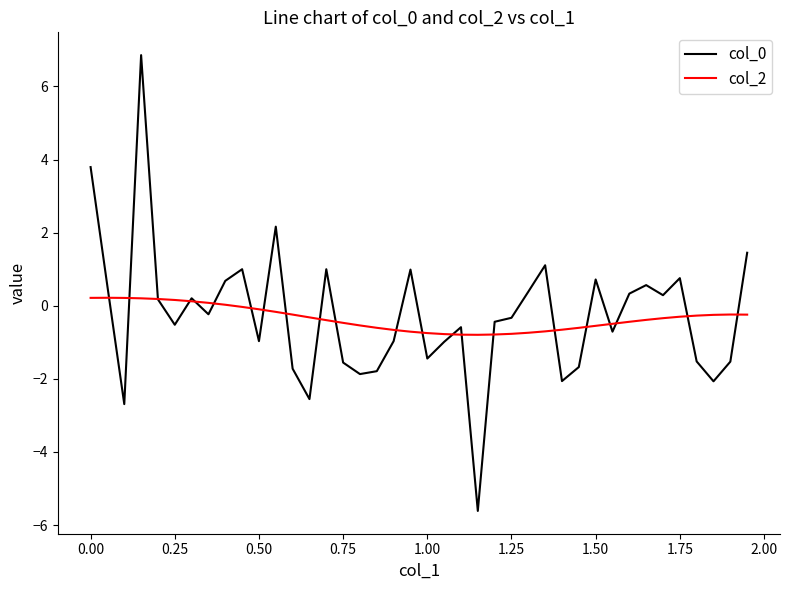

What is the maximum value shown in the chart?

6.9